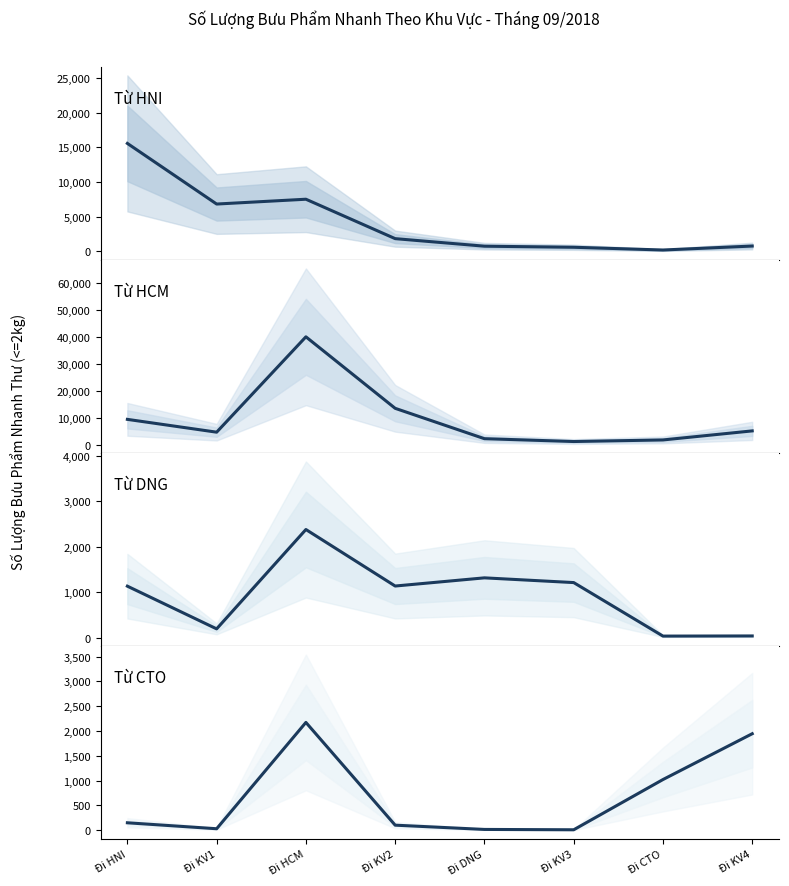

Reading right to left, transcribe all the data shown in this chart.

Từ HNI - Nhanh Thư SL: Đi KV4=771	Đi CTO=199	Đi KV3=596	Đi DNG=749	Đi KV2=1838	Đi HCM=7517	Đi KV1=6823	Đi HNI=15559
Từ HCM - Nhanh Thư SL: Đi KV4=5332	Đi CTO=1993	Đi KV3=1415	Đi DNG=2457	Đi KV2=13654	Đi HCM=40024	Đi KV1=4857	Đi HNI=9583
Từ DNG - Nhanh Thư SL: Đi KV4=34	Đi CTO=31	Đi KV3=1209	Đi DNG=1313	Đi KV2=1133	Đi HCM=2377	Đi KV1=190	Đi HNI=1130
Từ CTO - Nhanh Thư SL: Đi KV4=1945	Đi CTO=1021	Đi KV3=8	Đi DNG=15	Đi KV2=101	Đi HCM=2173	Đi KV1=29	Đi HNI=149